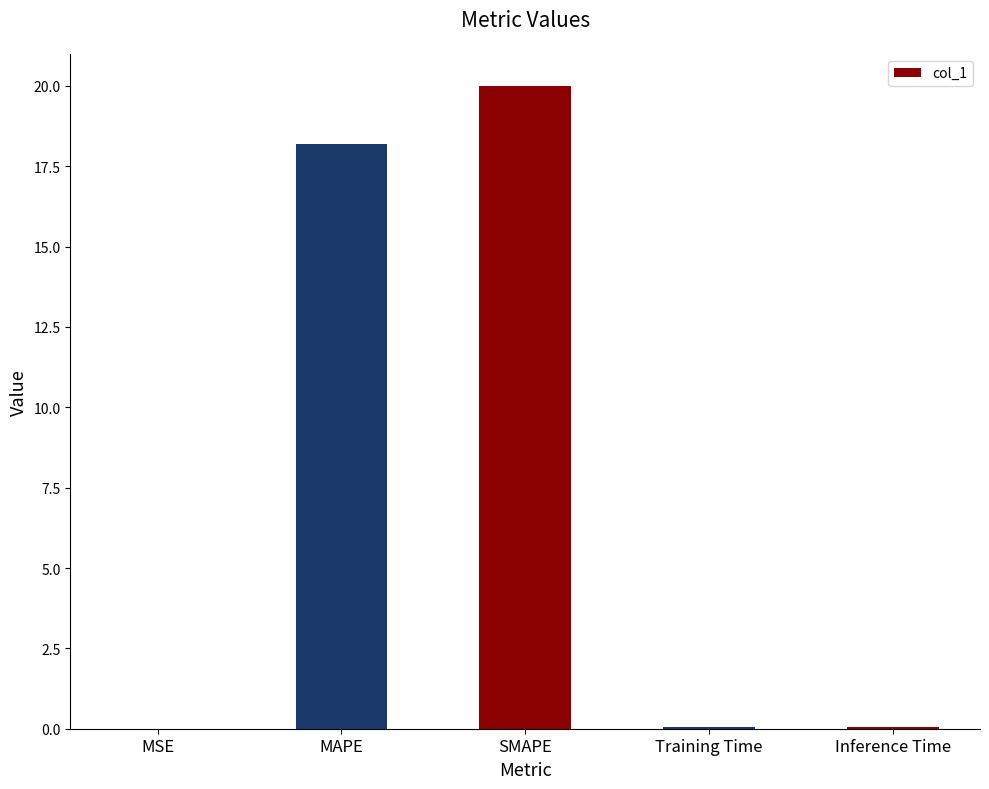

The value at Training Time is 0.0. True or false?

True